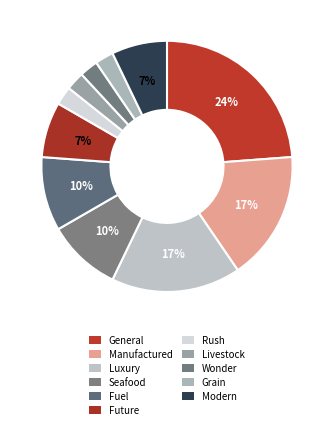

How many segments does this pie chart have?

11